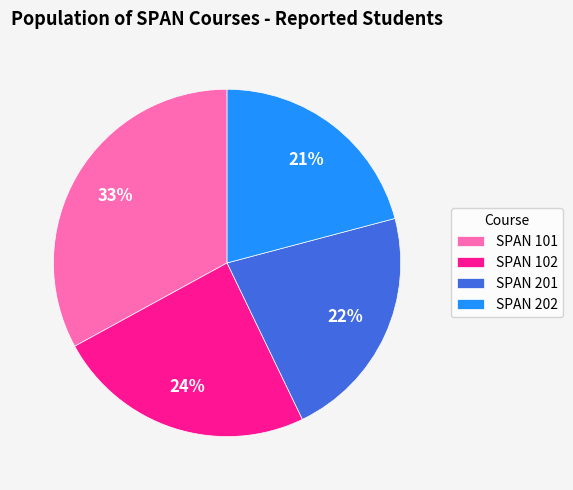

What percentage is the SPAN 101 slice, to the nearest percent?

33%